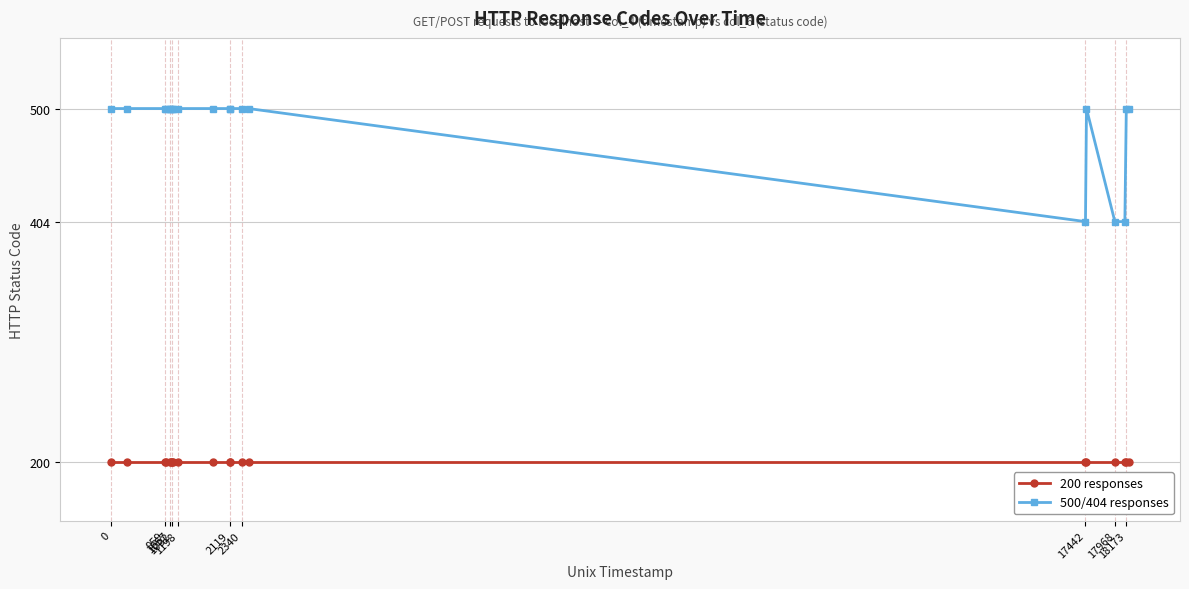

Which series has the largest total across all categories?

500/404 responses